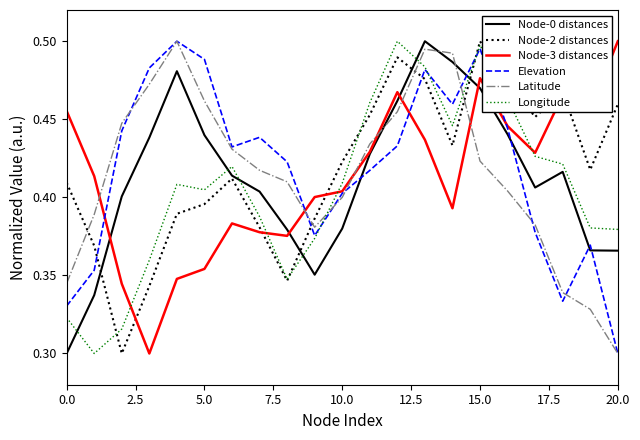

Does the chart have visible grid lines?

No